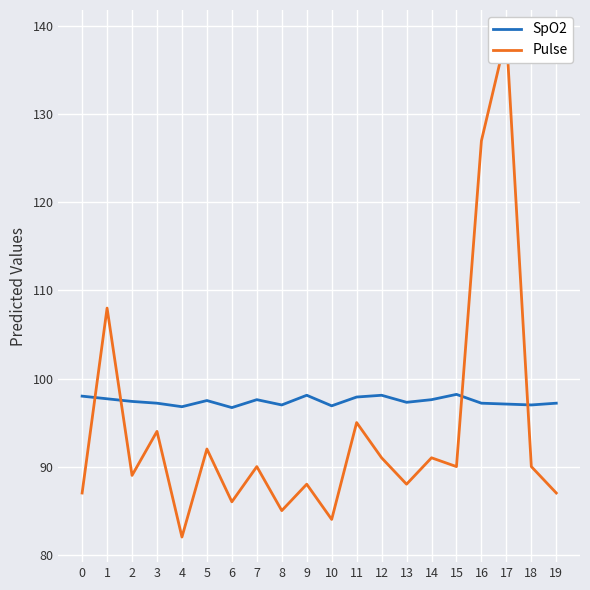

List the labels in order of Pulse value, smallest first.

4, 10, 8, 6, 0, 19, 9, 13, 2, 7, 15, 18, 12, 14, 5, 3, 11, 1, 16, 17